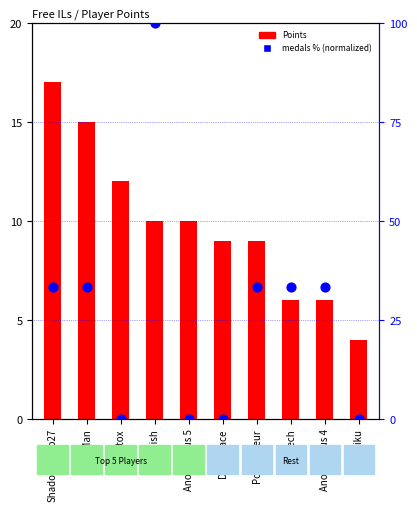

Which series contains the highest Y value?

medals % (normalized)